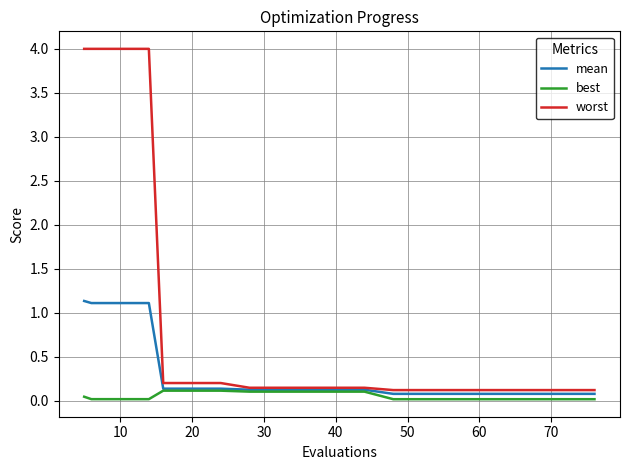

List the series in order of their peak value, highest first.

worst, mean, best